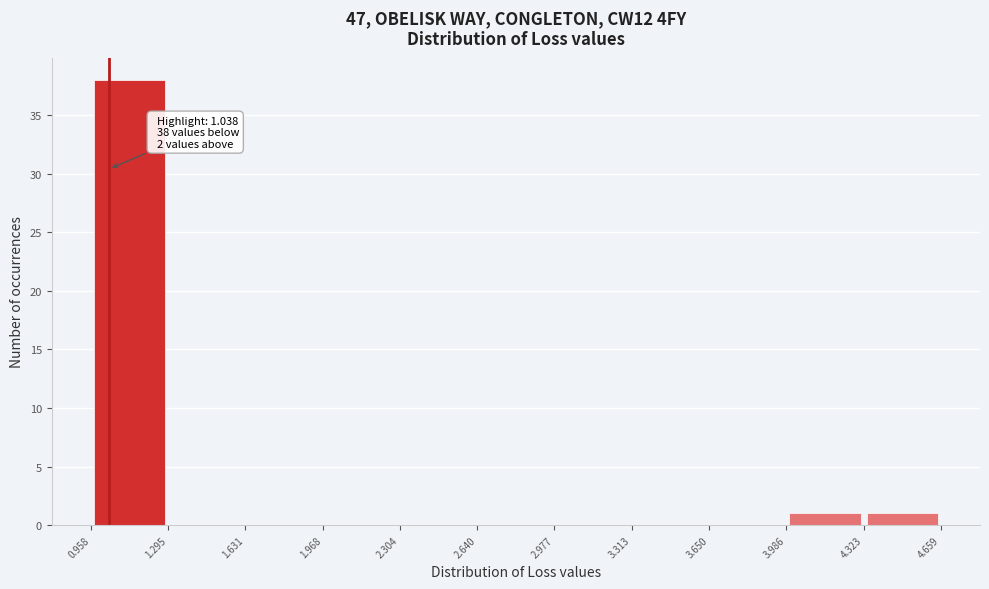

Which range on the x-axis has the tallest bar?

0.958 to 1.295